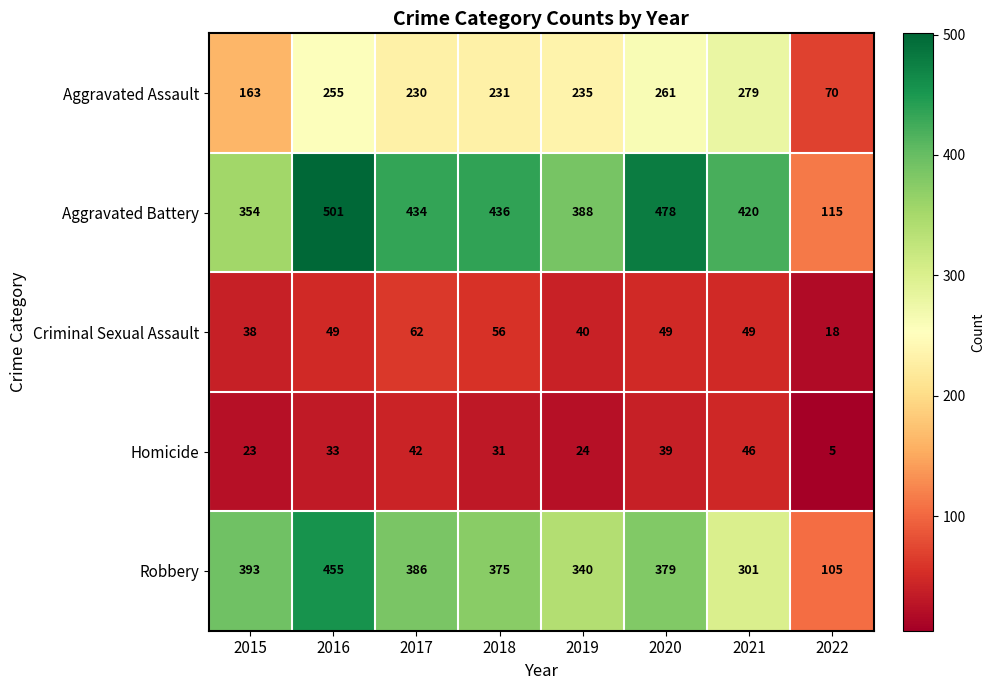

Which label corresponds to the largest value in the chart?

2016